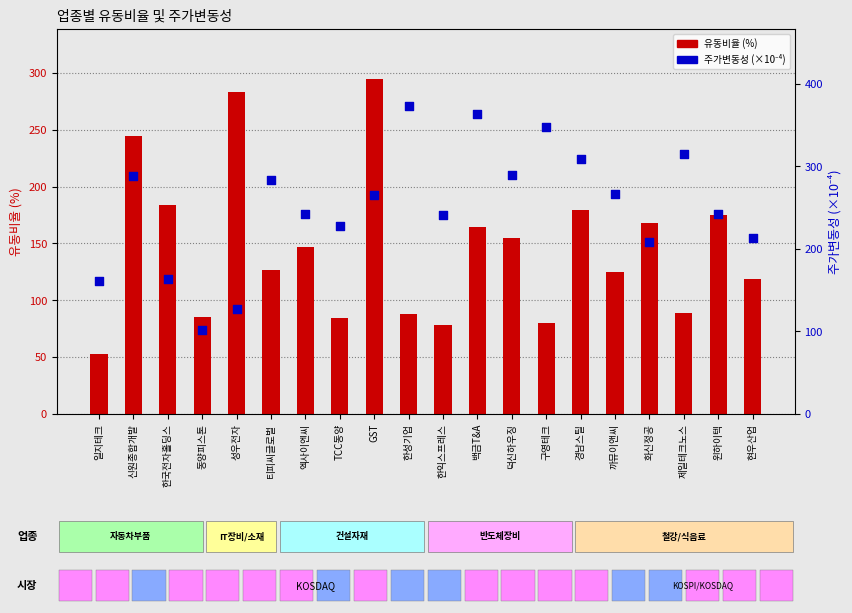

Which series contains the lowest Y value?

유동비율 (%)